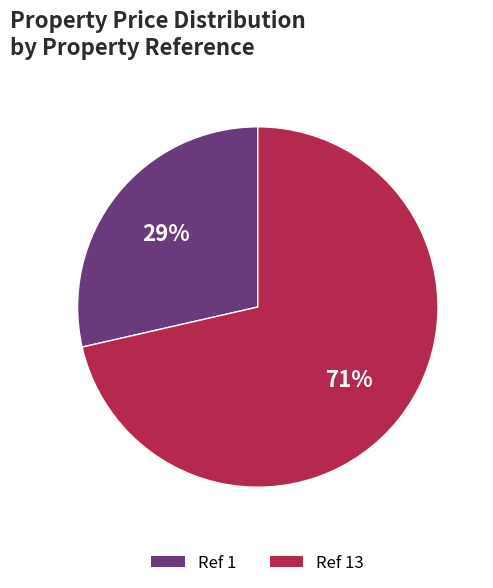

To the nearest percent, what is the average slice percentage?

50%